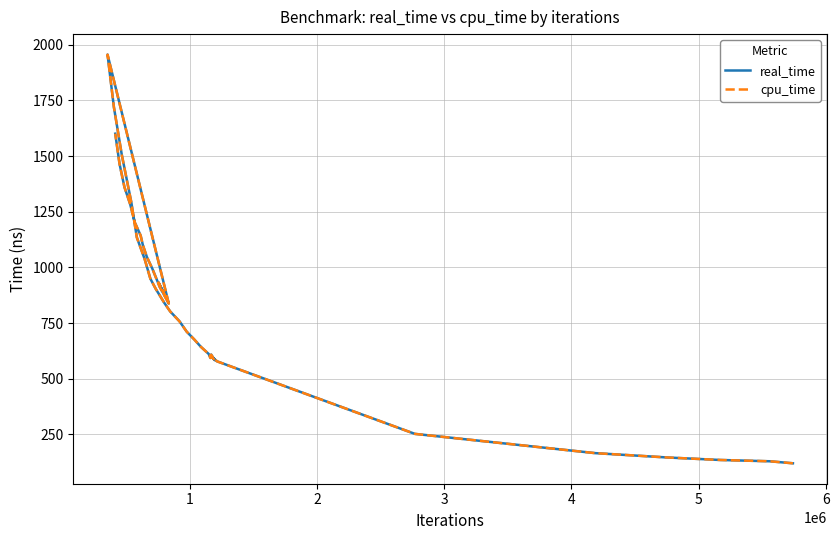

Which series has the widest spread of values?

real_time